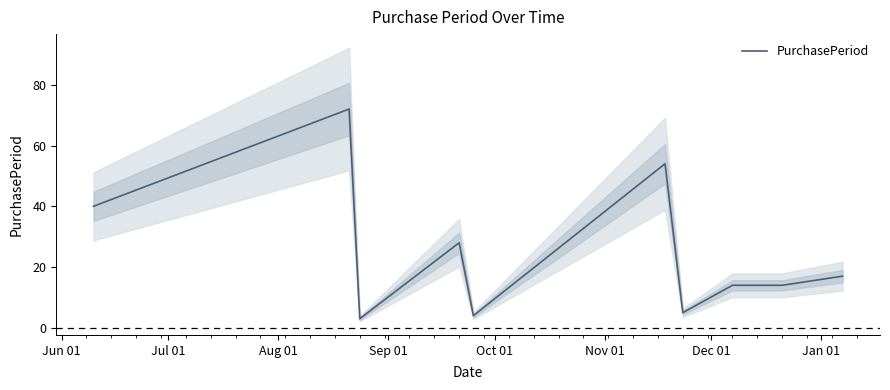

How many categories are shown in the chart?

10